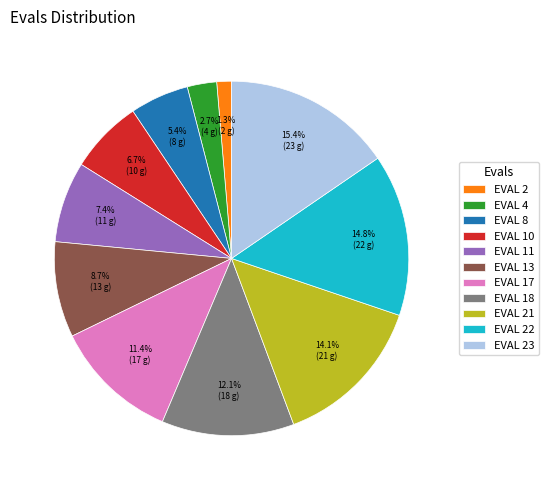

Which has a higher value, EVAL 11 or EVAL 22?

EVAL 22